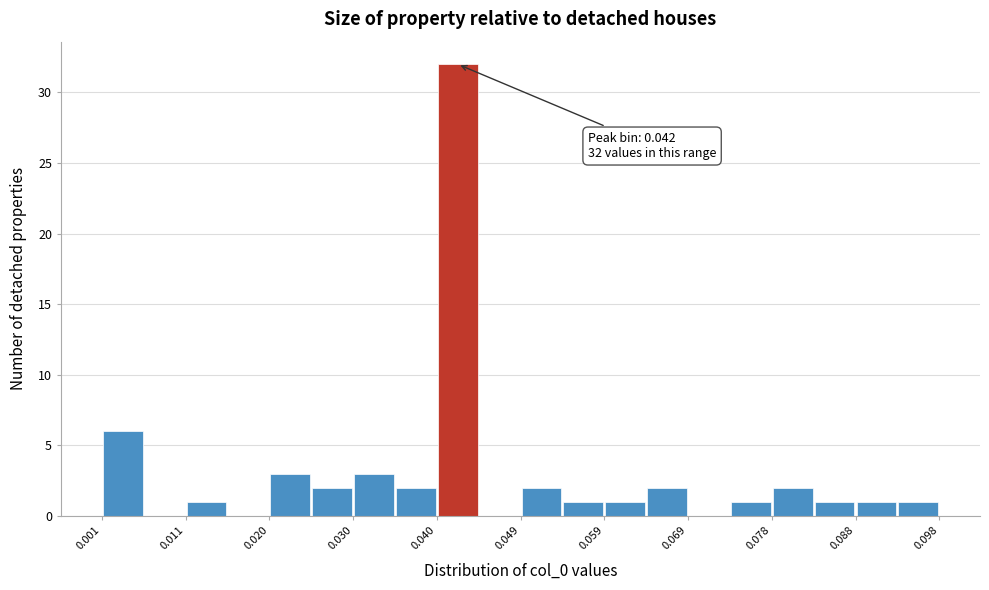

Which range on the x-axis has the tallest bar?

0.040 to 0.044